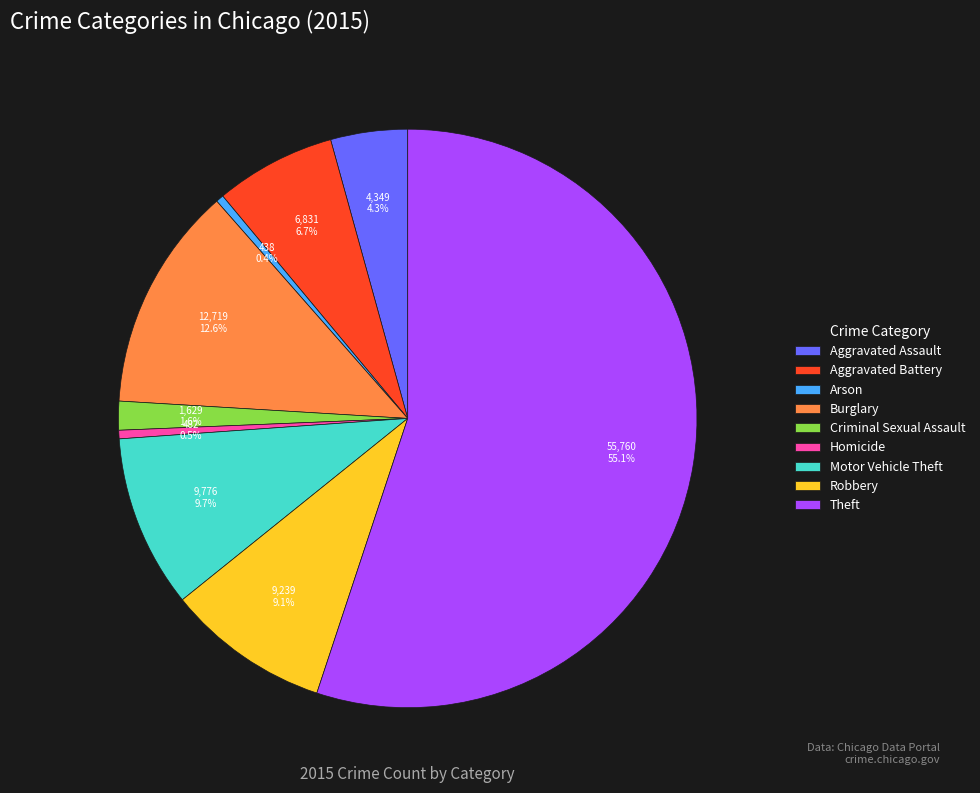

Does Aggravated Assault represent more than half of the total?

No